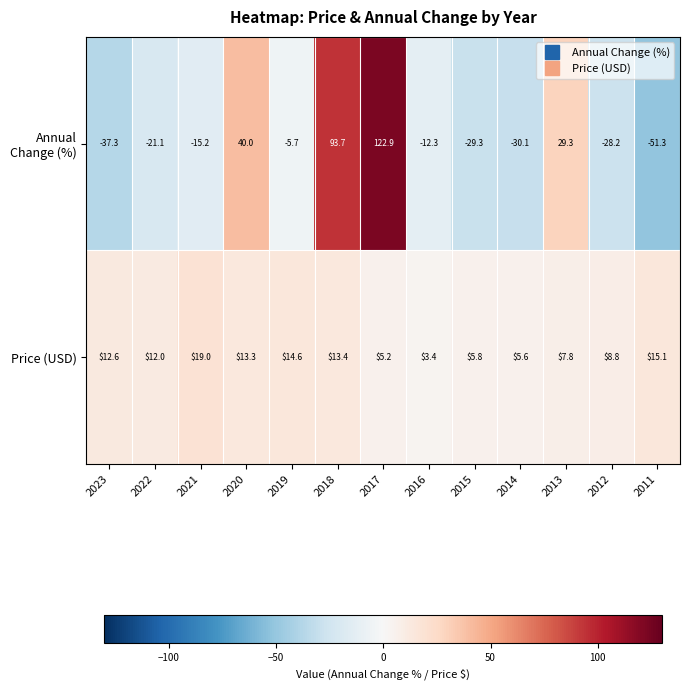

What is the approximate value of Price (USD) at 2014?

5.6